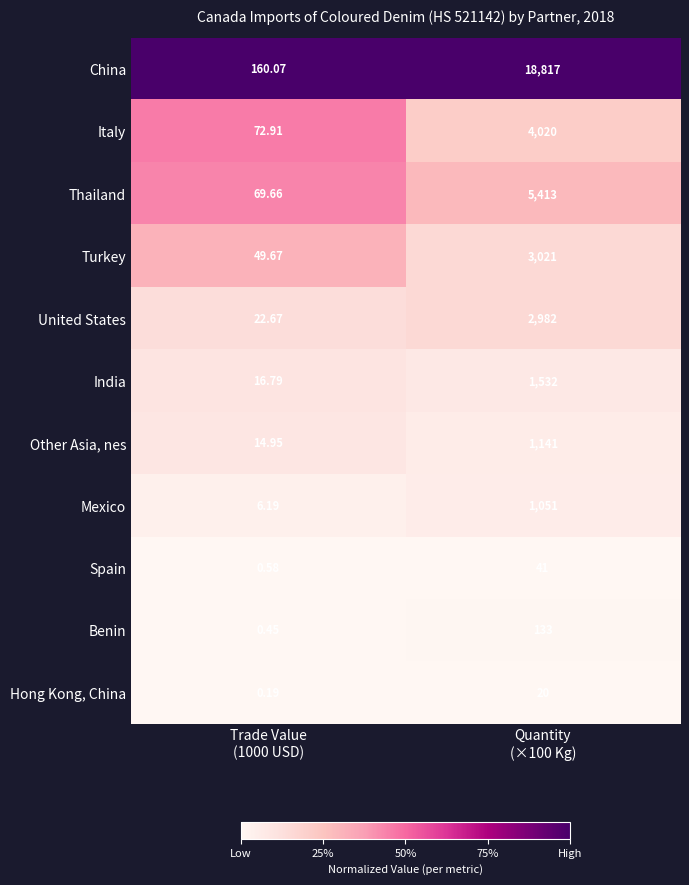

List the series in order of their peak value, highest first.

China, Thailand, Italy, Turkey, United States, India, Other Asia, nes, Mexico, Benin, Spain, Hong Kong, China